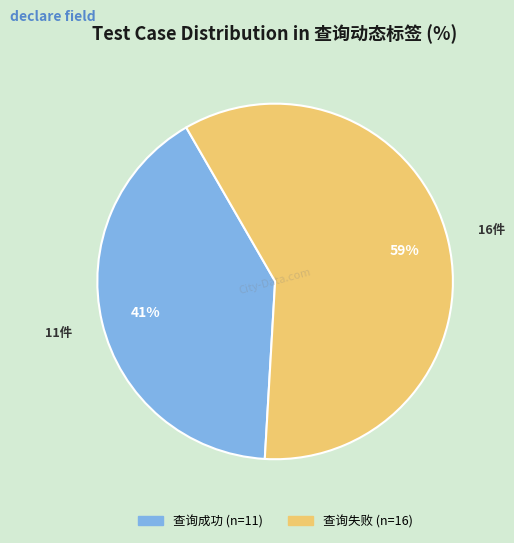

Which has a higher value, 查询失败 or 查询成功?

查询失败